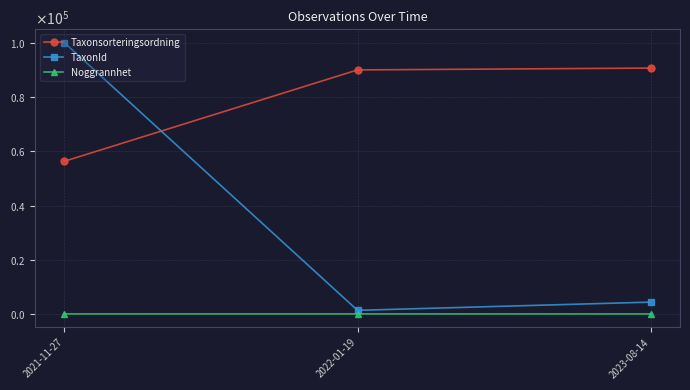

Reading right to left, list all the values displayed in this chart.

Taxonsorteringsordning: 90678	90005	56311
TaxonId: 4366	1339	100067
Noggrannhet: 10	25	25